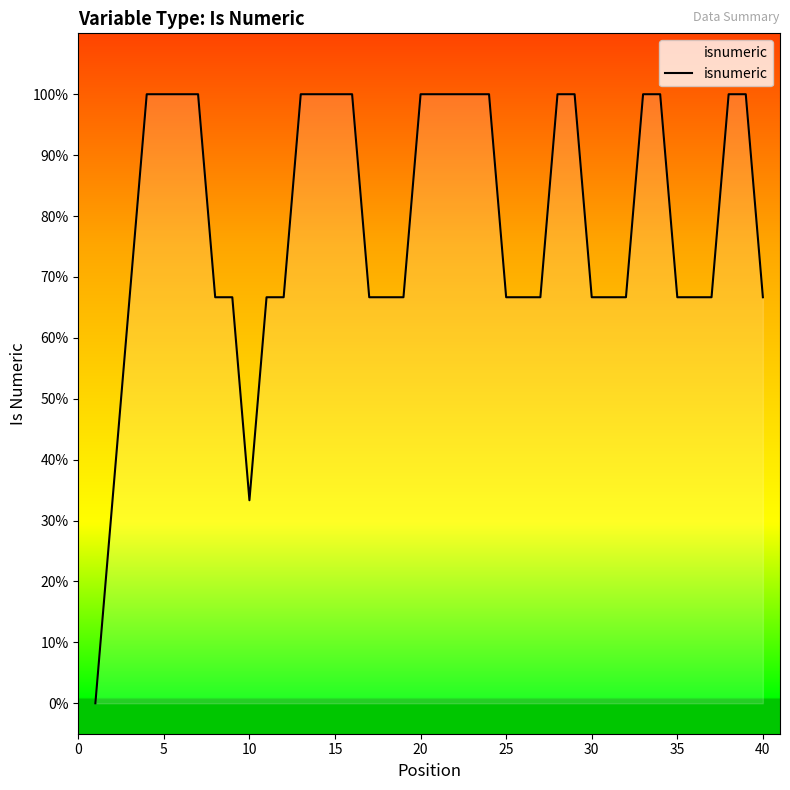

Reading left to right, what are all the values shown in this chart?

0.0	0.3	0.7	1.0	1.0	1.0	1.0	0.7	0.7	0.3	0.7	0.7	1.0	1.0	1.0	1.0	0.7	0.7	0.7	1.0	1.0	1.0	1.0	1.0	0.7	0.7	0.7	1.0	1.0	0.7	0.7	0.7	1.0	1.0	0.7	0.7	0.7	1.0	1.0	0.7